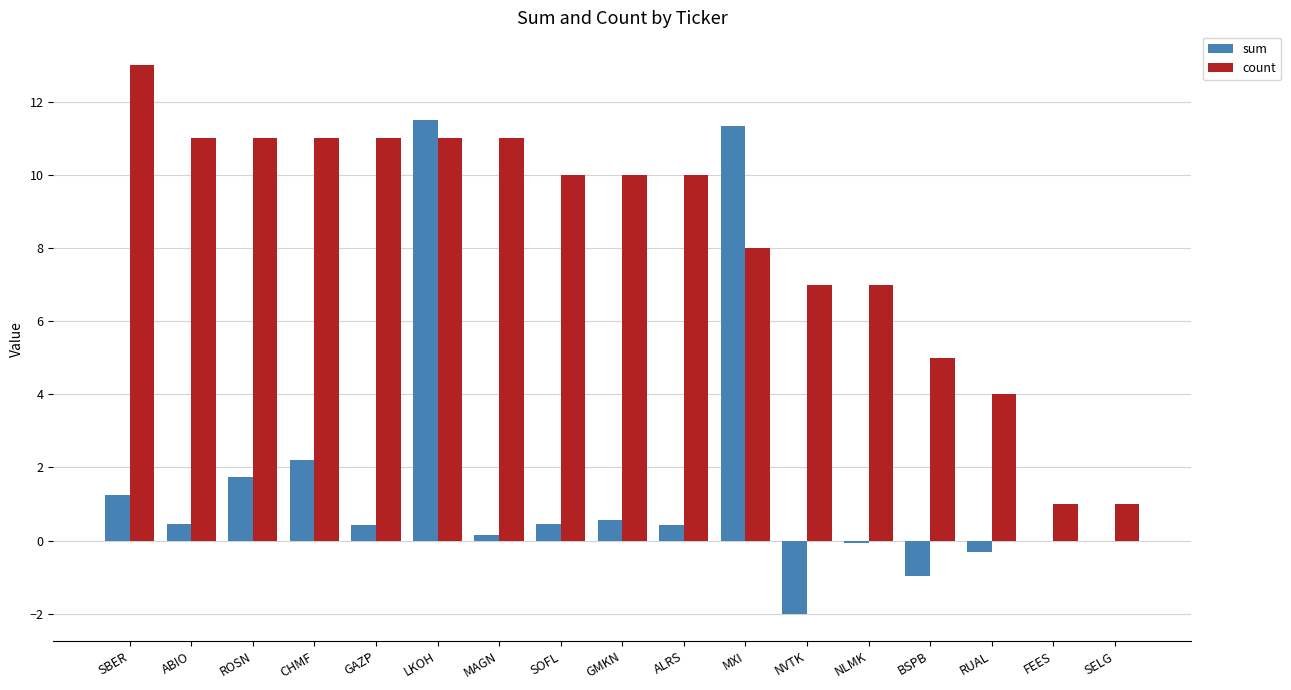

Is the value of sum at ABIO greater than the value of count at RUAL?

No